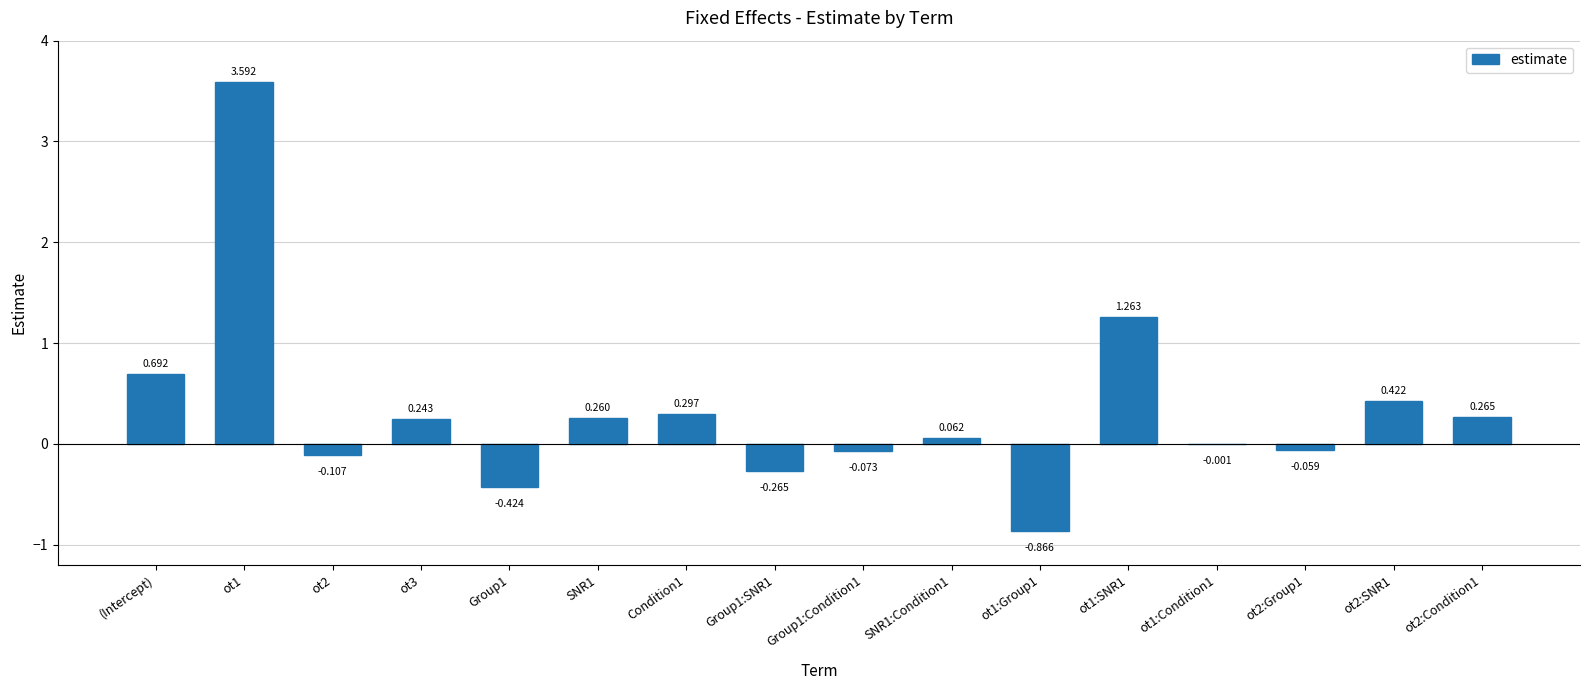

True or false: the data shows 2.3 at ot1.

False